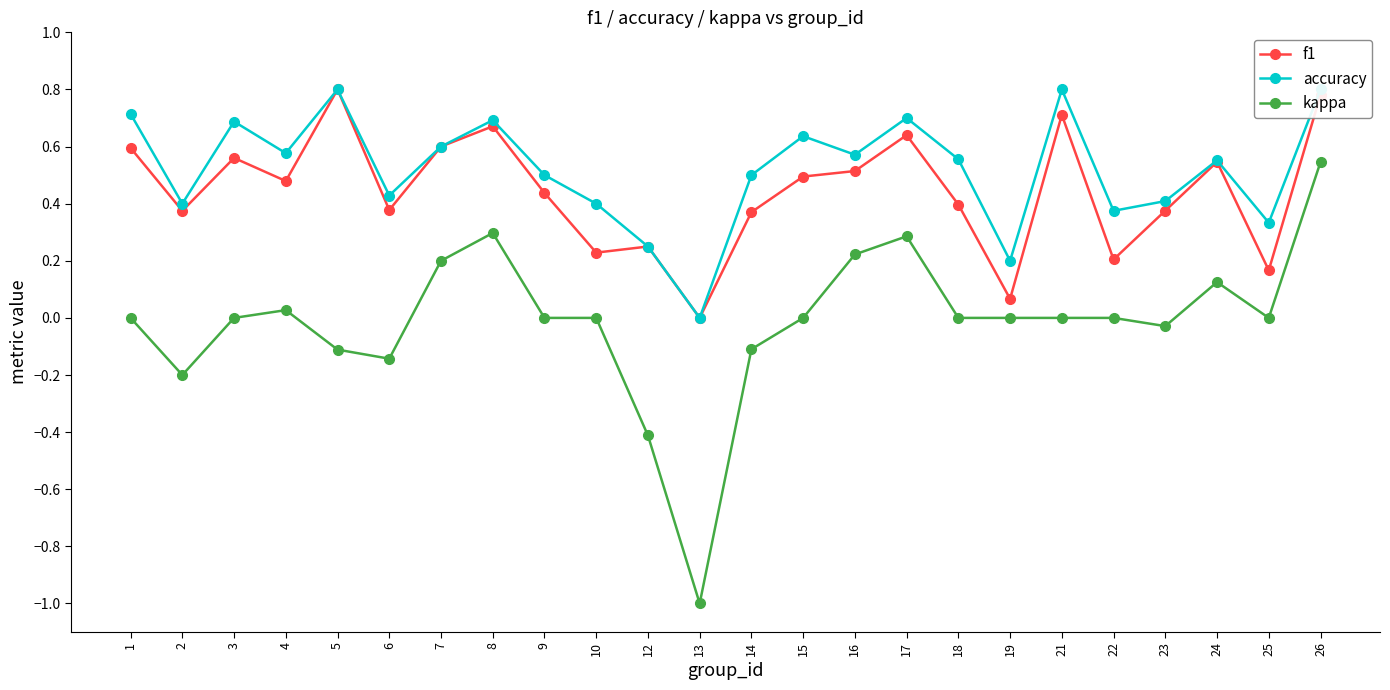

How many lines are shown in the chart?

3